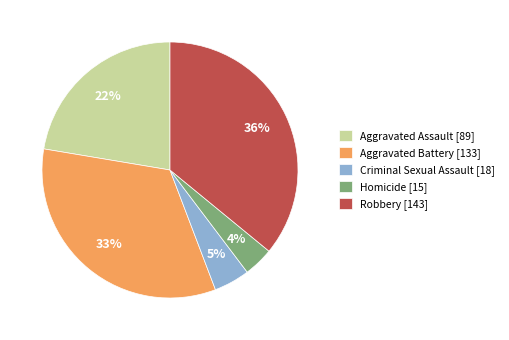

Is the sum of Criminal Sexual Assault [18] and Homicide [15] greater than half?

No